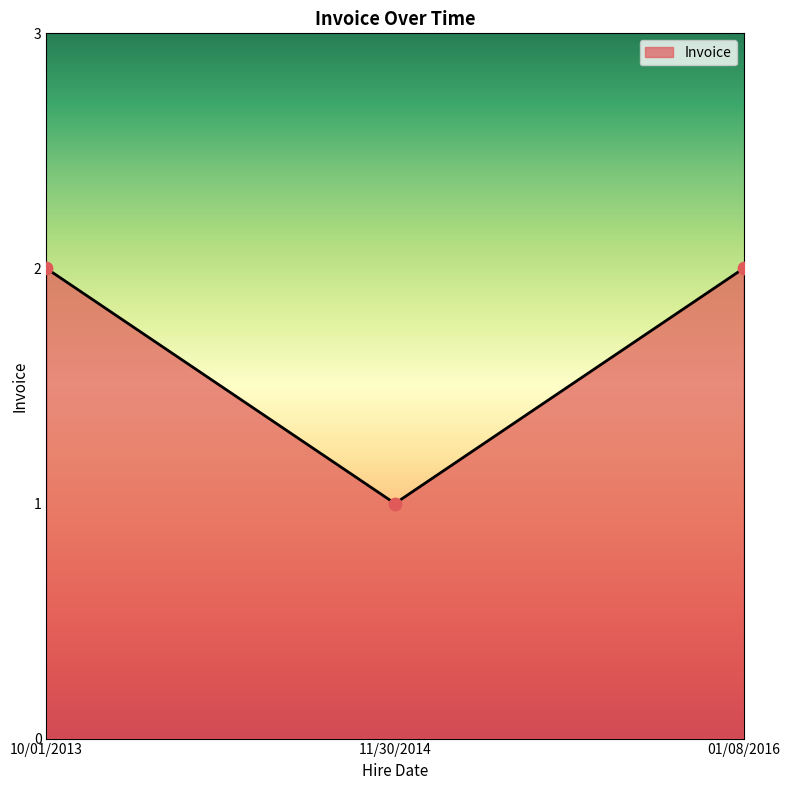

What is the change in value from 11/30/2014 to 01/08/2016?

+1